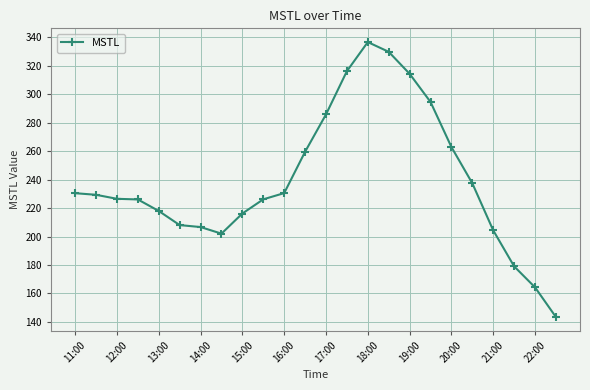

What is the difference between the second highest and second lowest values?

165.5